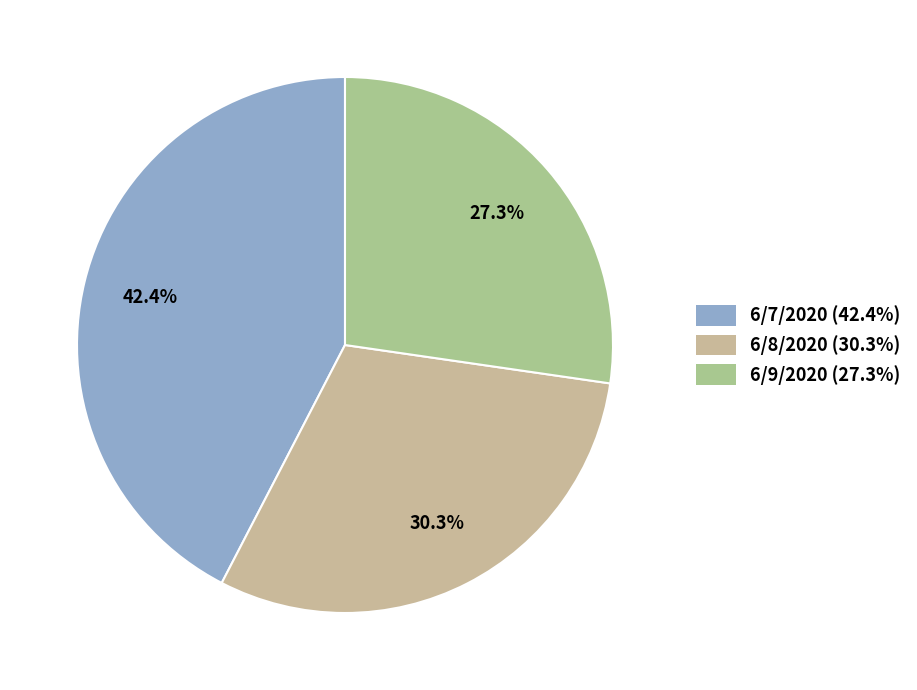

How many slices are in this pie chart?

3